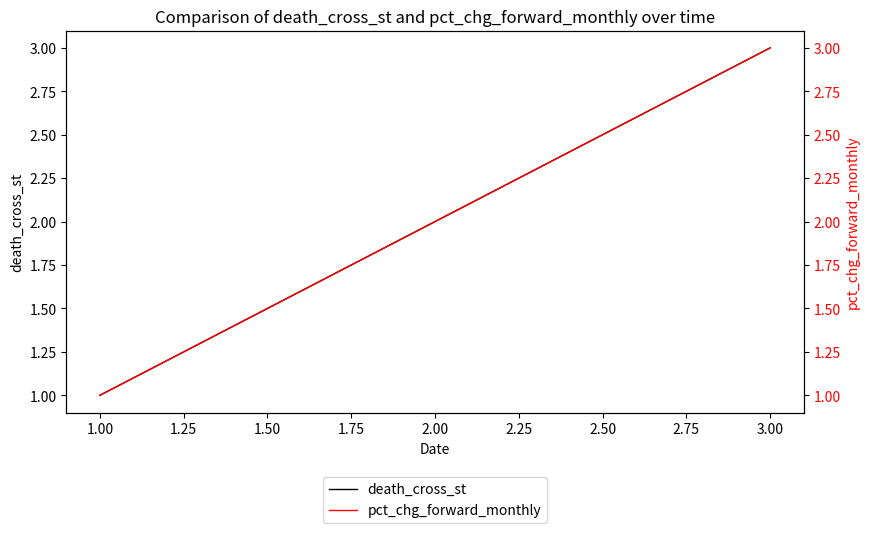

The death_cross_st series shows 4 at 3.00. True or false?

False